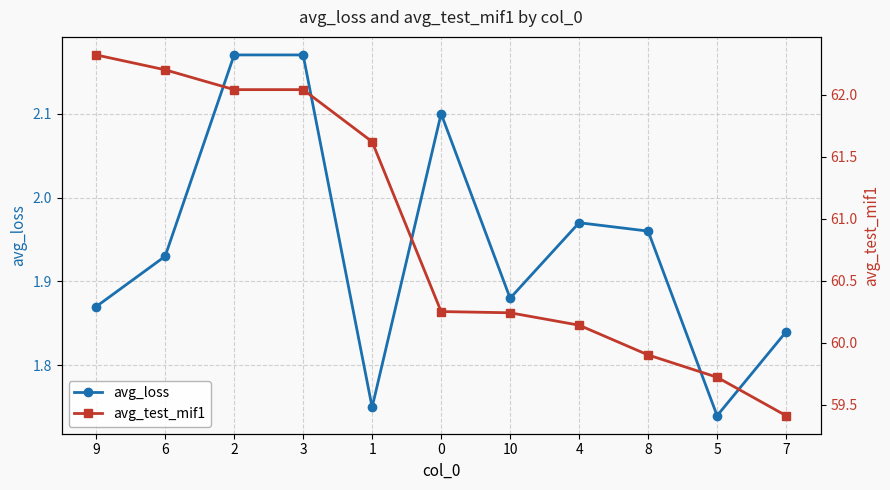

Which series has the widest spread of values?

avg_test_mif1